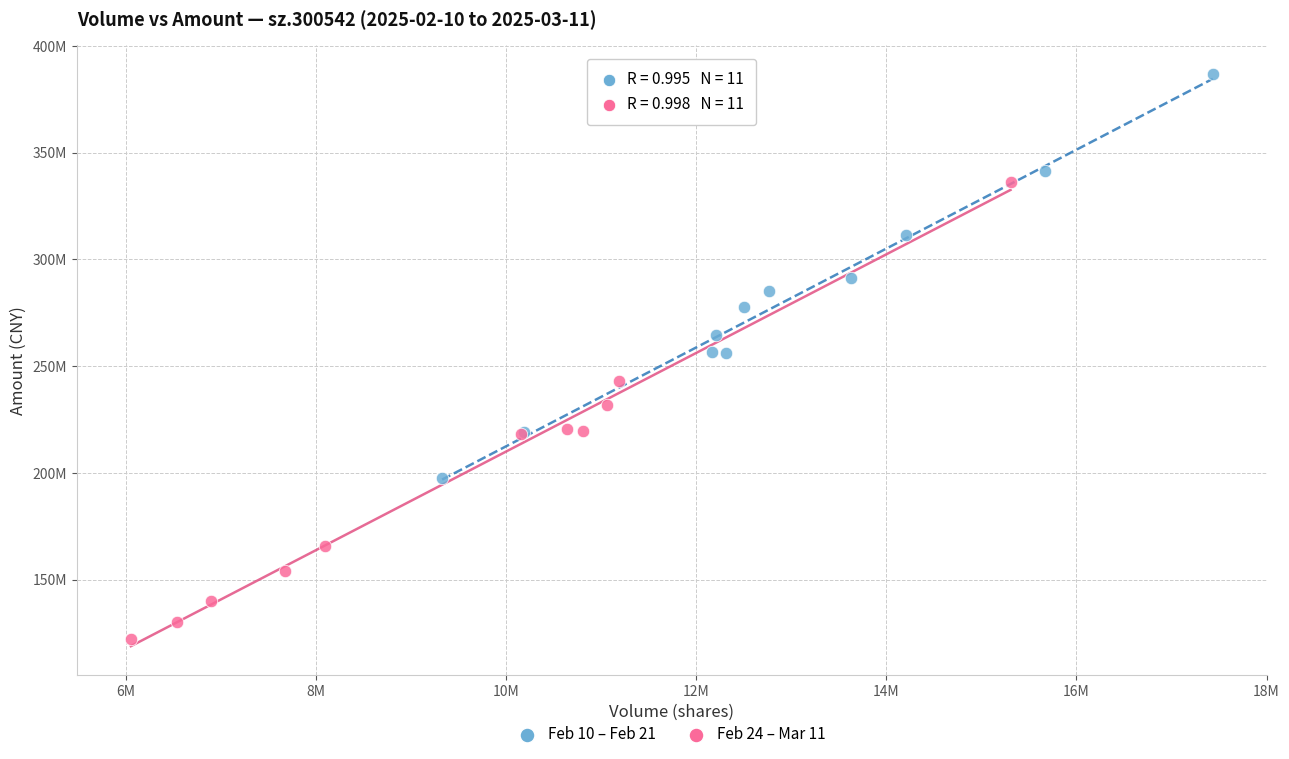

What are all the series names shown in the legend?

Feb 10 – Feb 21, Feb 24 – Mar 11